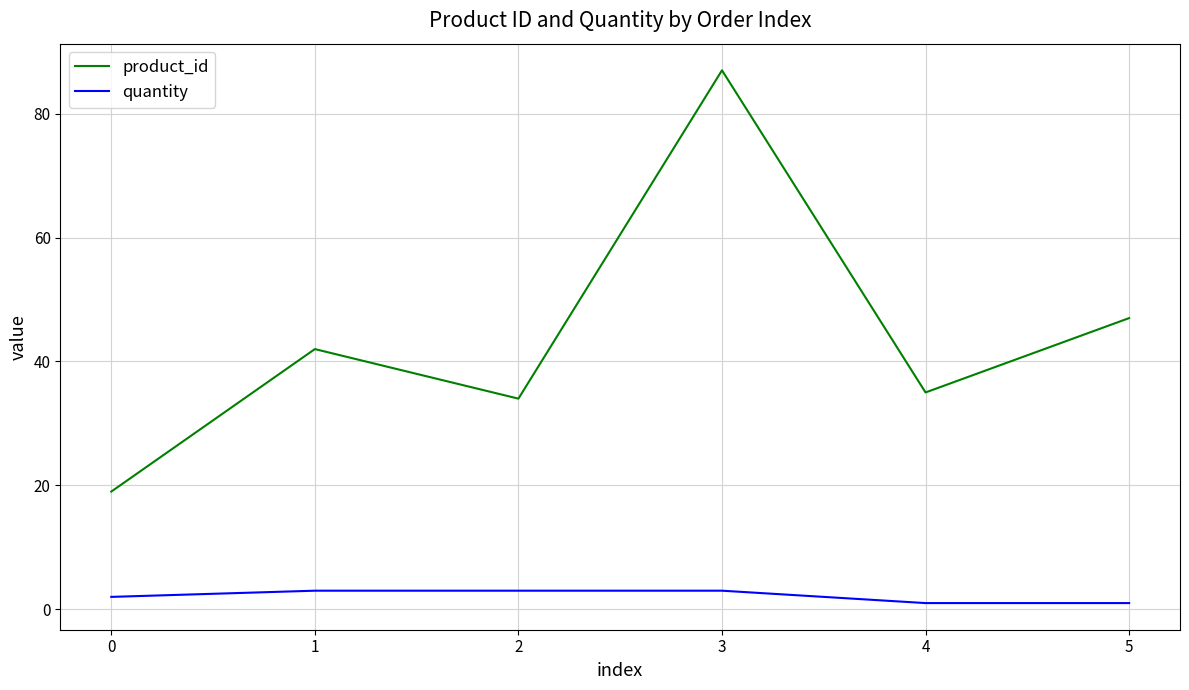

Is the value of quantity at 4 greater than the value of product_id at 1?

No